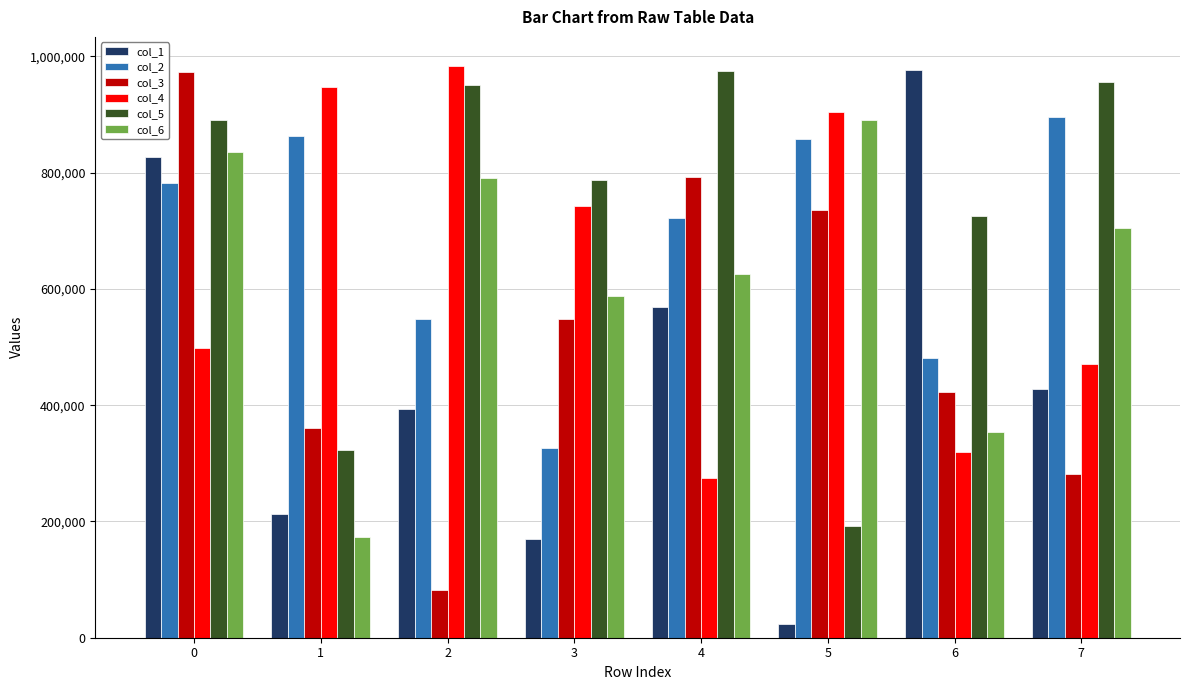

What is the lowest value of the col_5 series?

193006